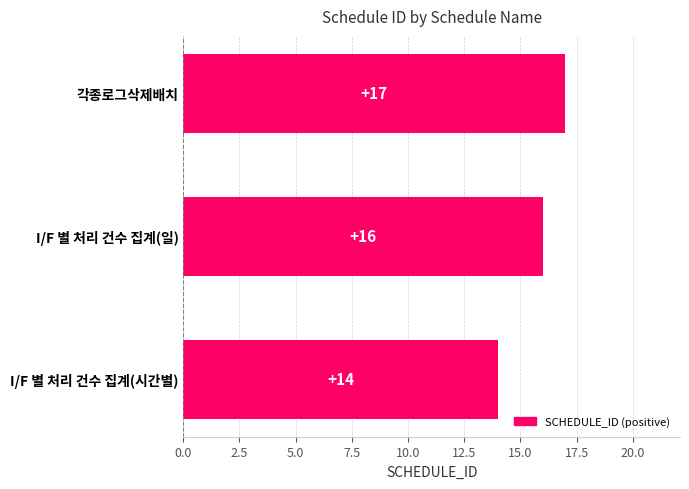

How many series are shown in this chart?

1